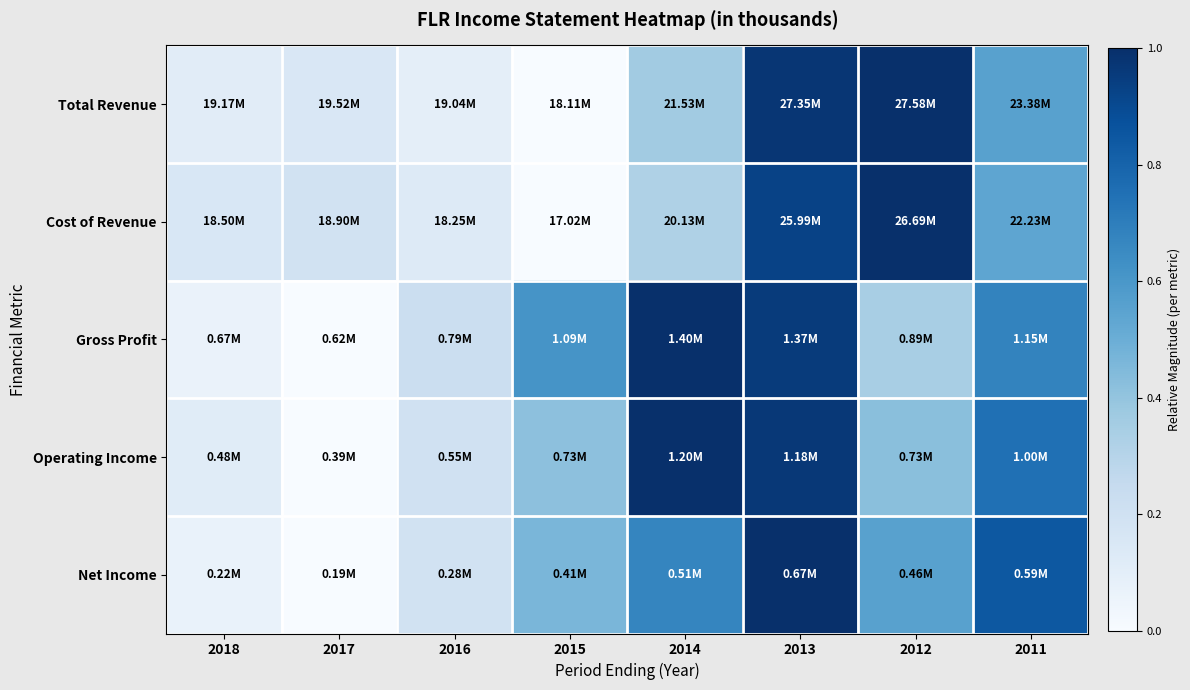

At which category is the sum across all series the highest?

2013